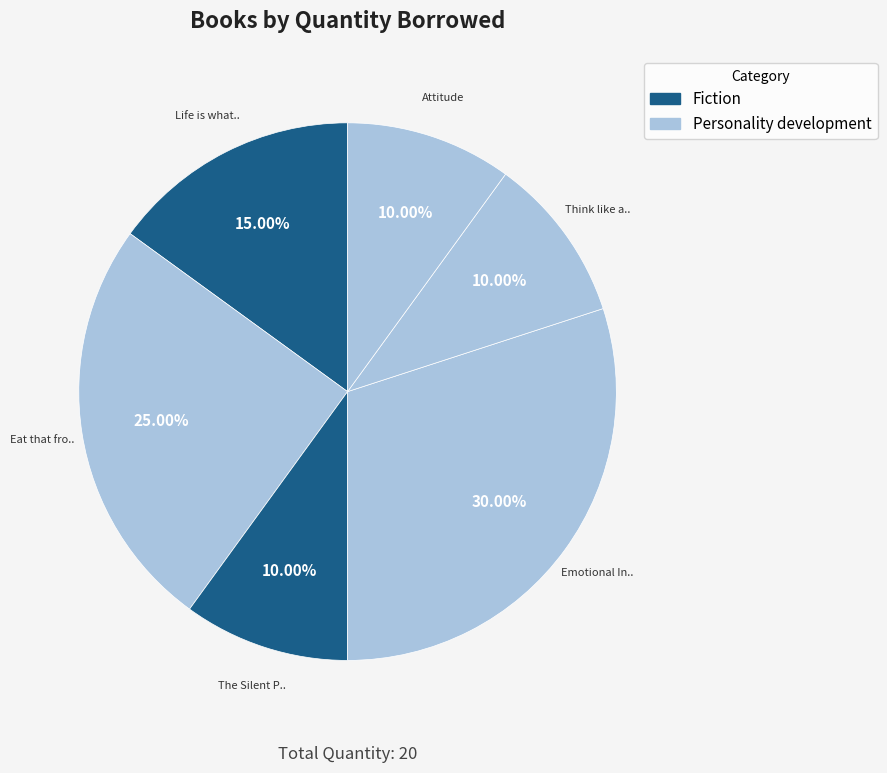

Which category has the smallest portion of the pie?

The Silent Patient